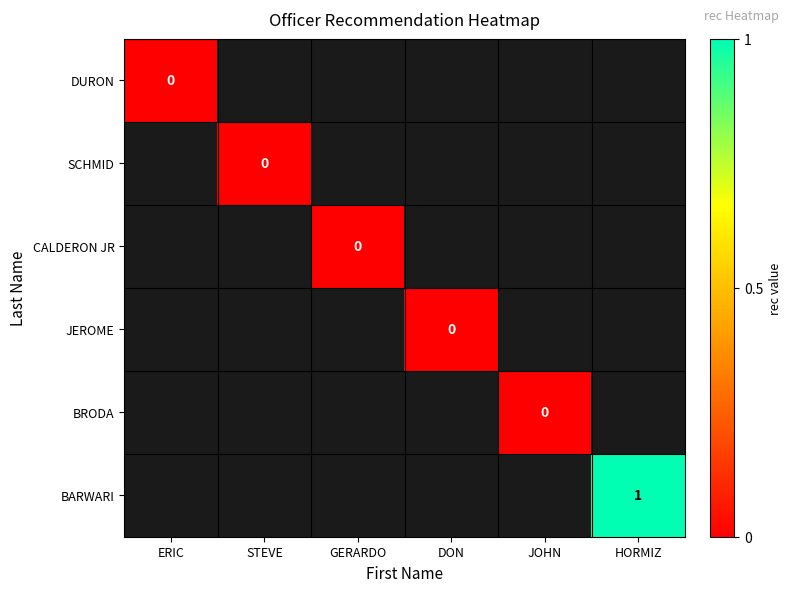

List the labels in order of JEROME value, smallest first.

ERIC, STEVE, GERARDO, DON, JOHN, HORMIZ